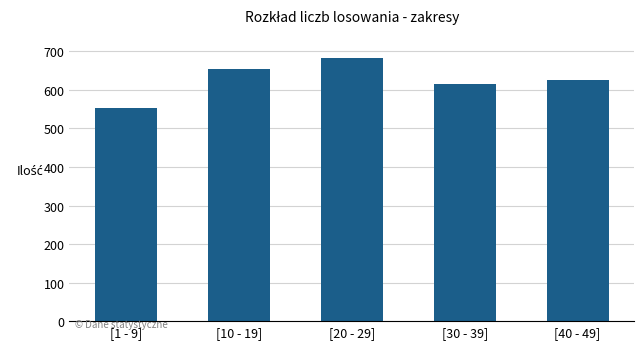

Reading right to left, transcribe all the data shown in this chart.

625	616	684	654	553